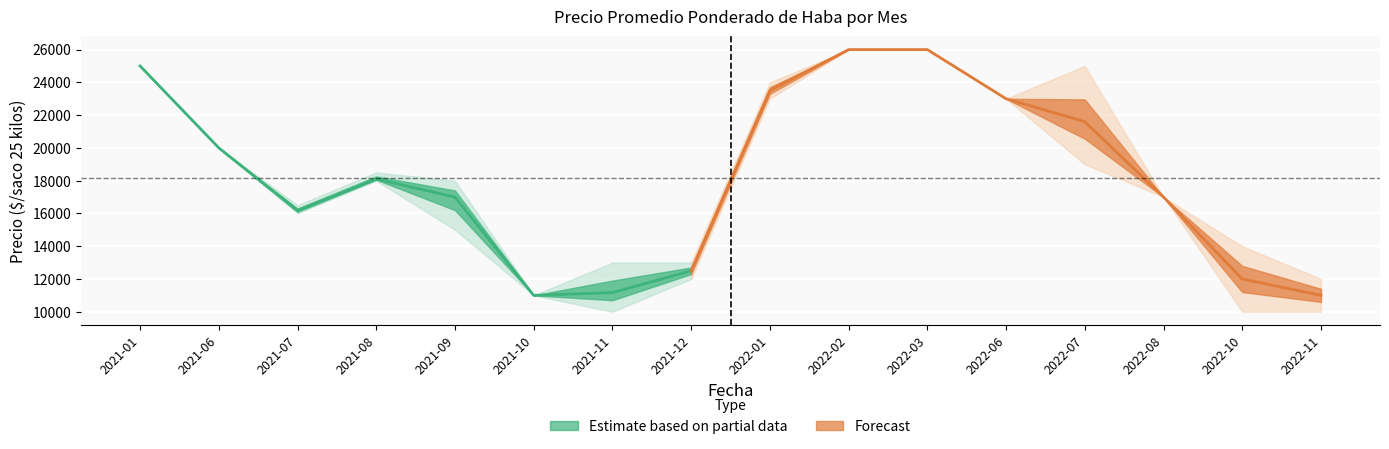

Does the chart display data point markers on the line(s)?

No